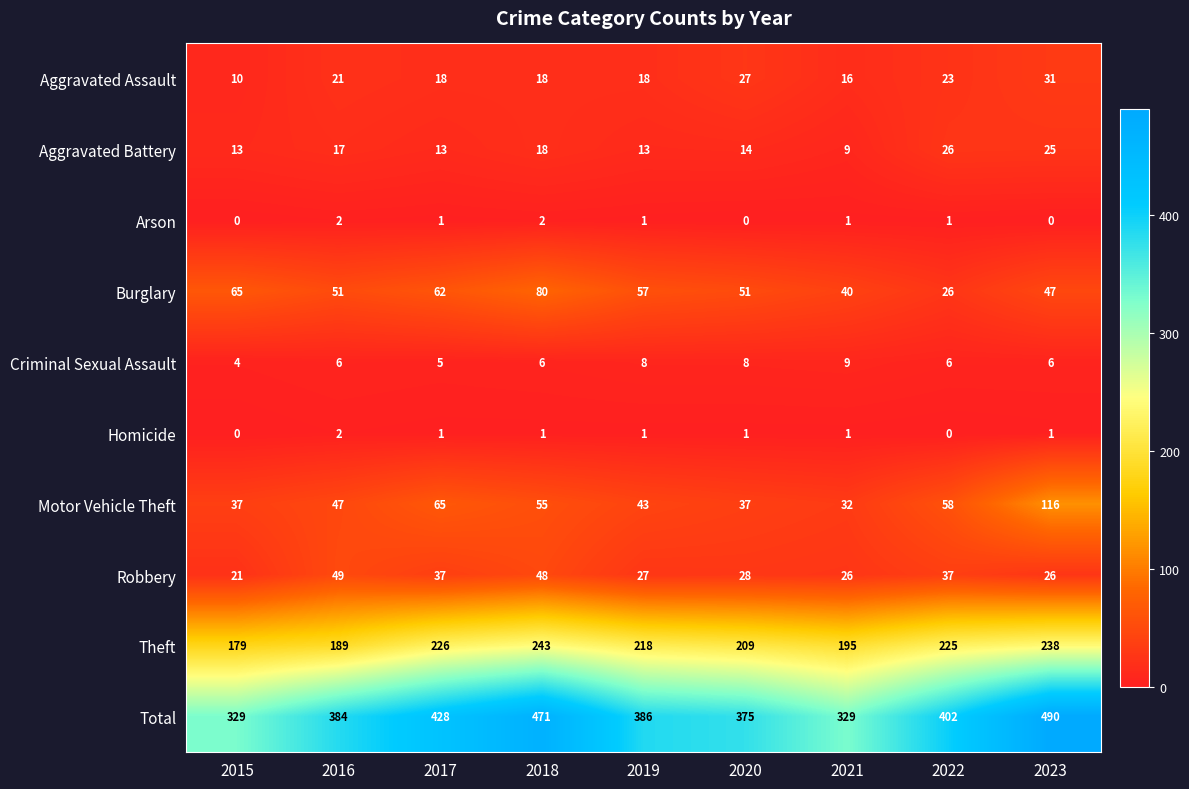

Which category has the highest value in the Aggravated Assault series?

2023